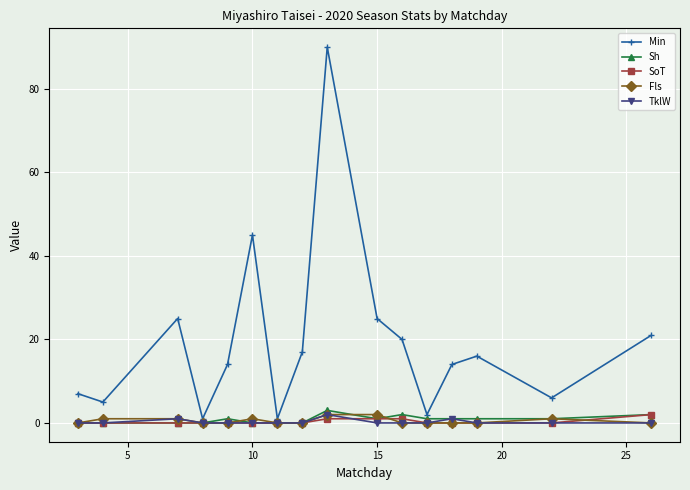

How many interior local peaks does the Min series have?

4